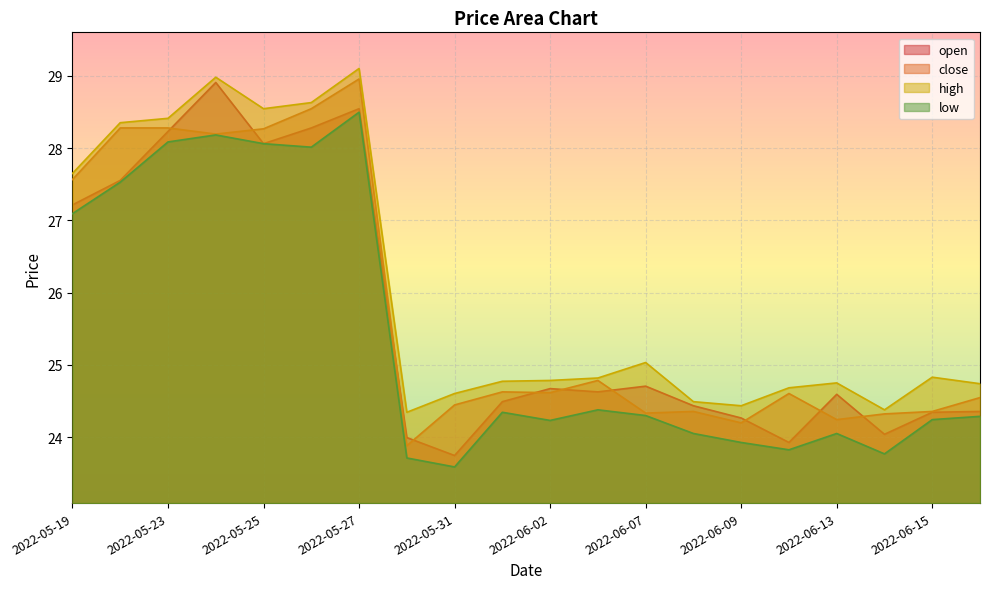

How many lines are shown in the chart?

4